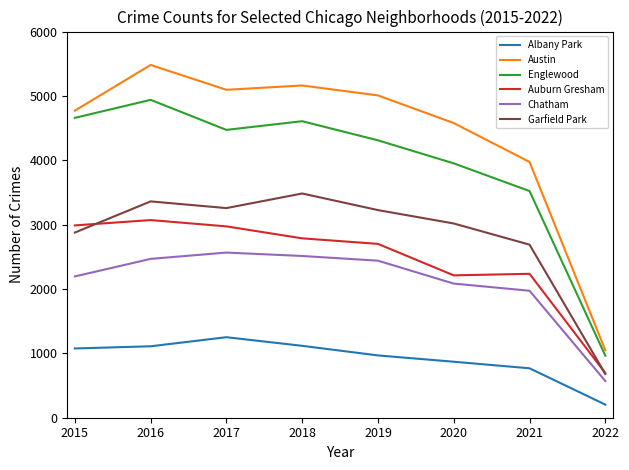

How many lines are shown in the chart?

6